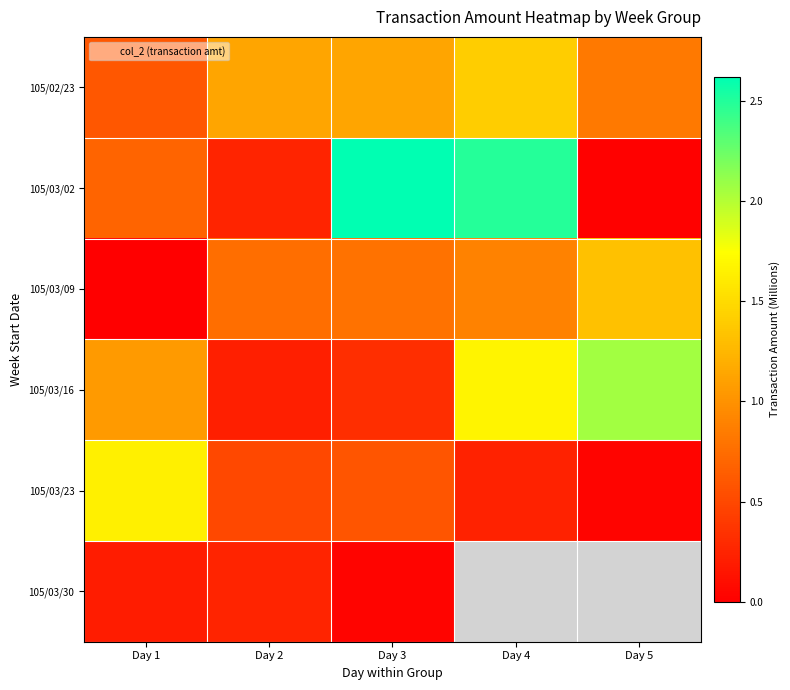

Which category has the lowest value in the 105/02/23 series?

Day 1